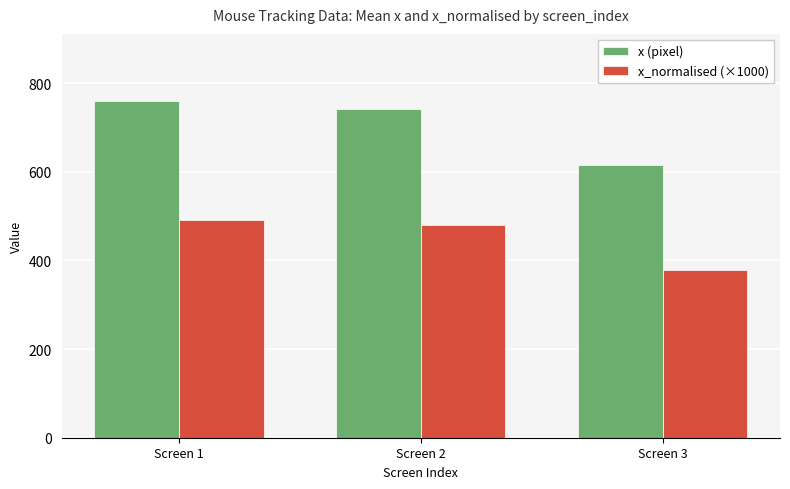

At how many categories does at least one series exceed 708?

2